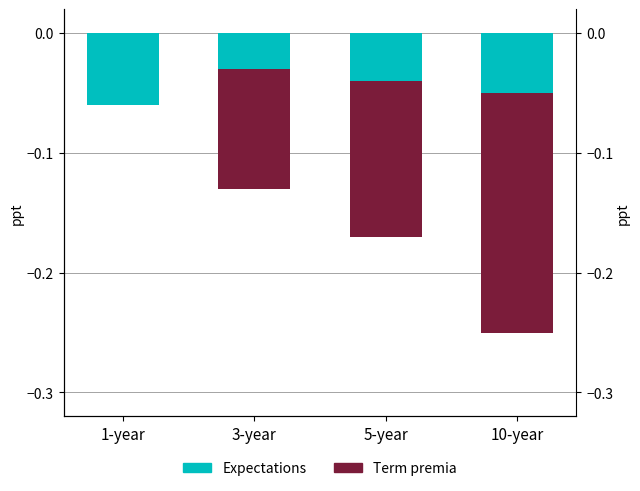

Rank the series by their average value, from highest to lowest.

Expectations, Term premia